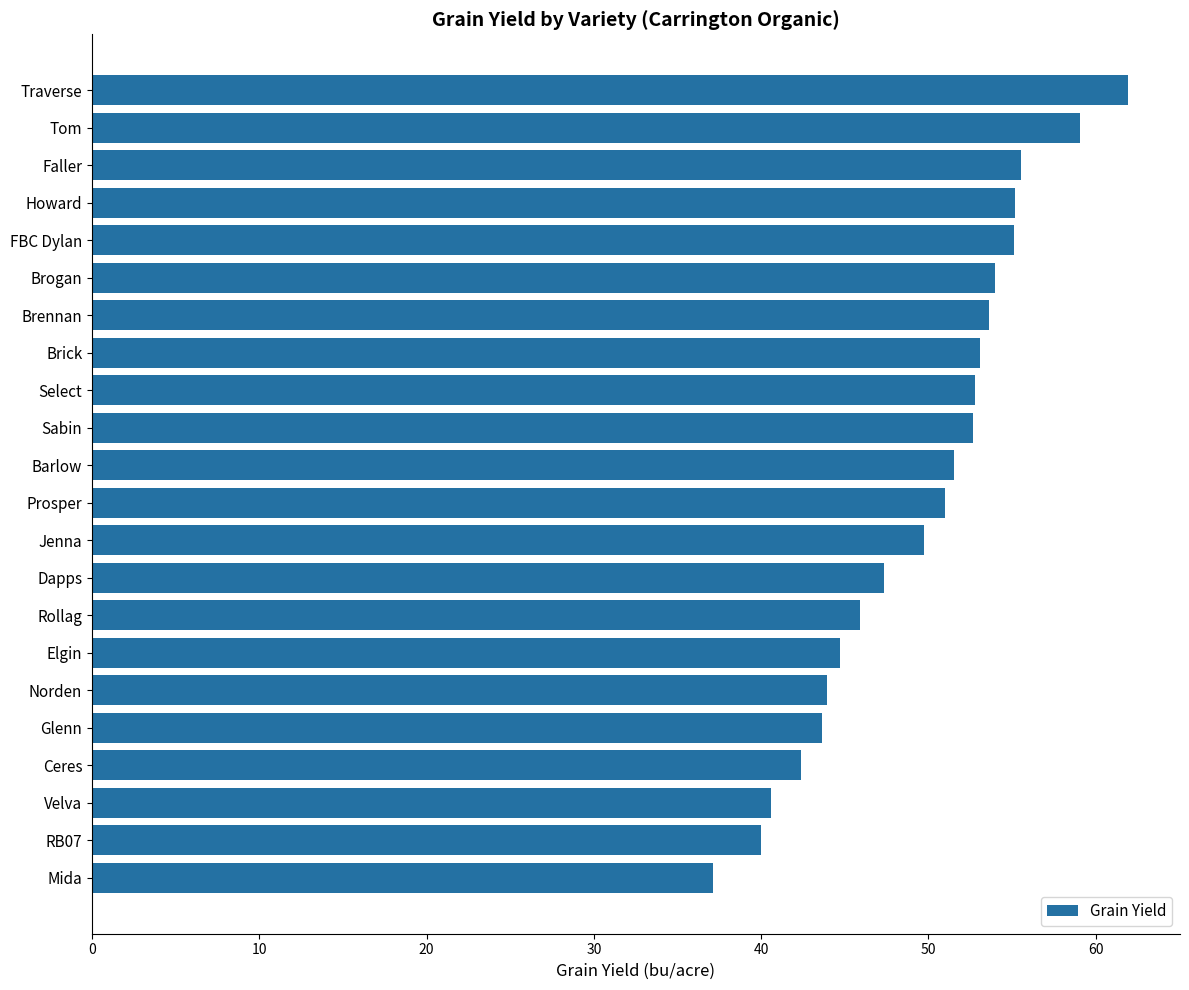

Does the chart contain any negative values?

No